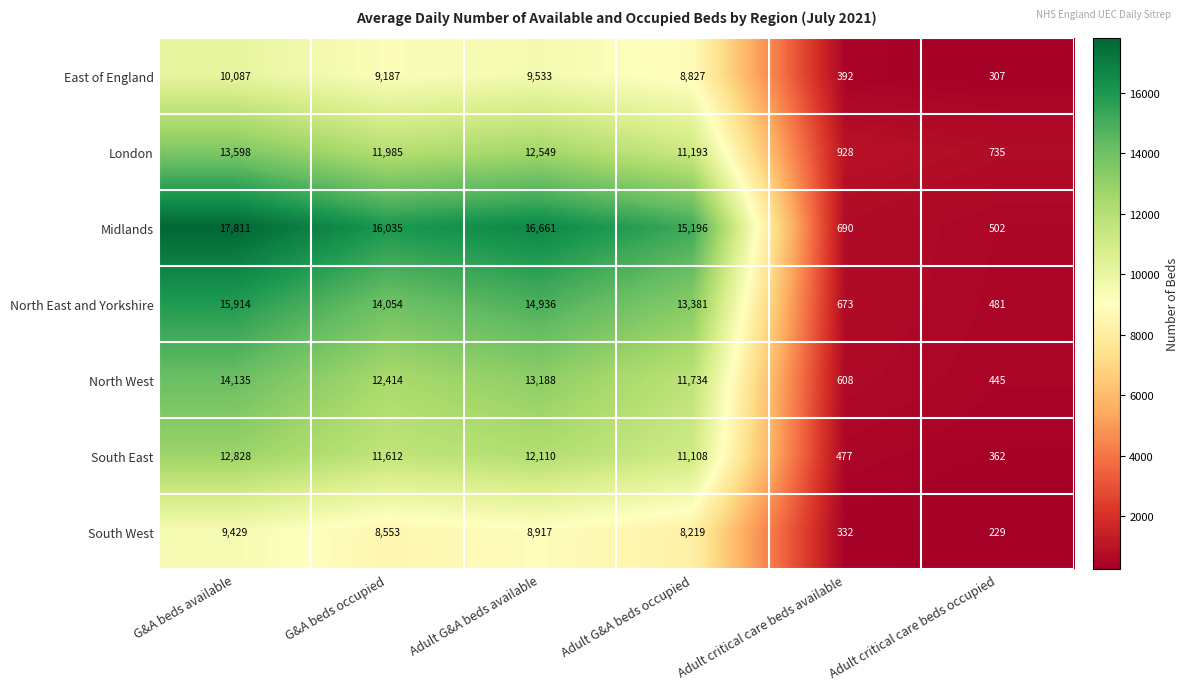

What is the average value of the London series?

8498